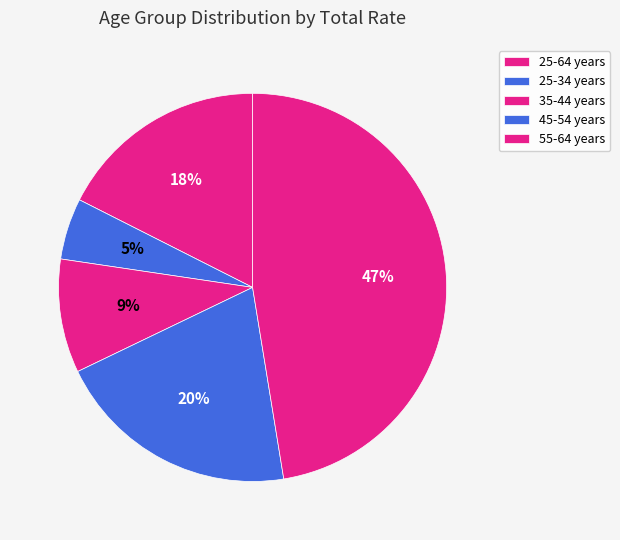

How many slices are in this pie chart?

5